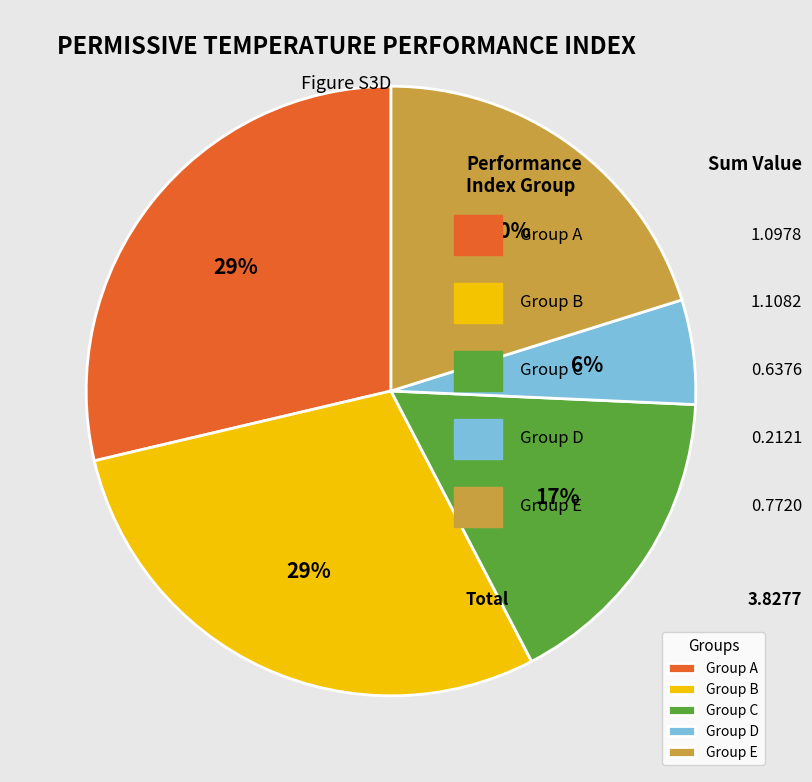

Does Group C account for over 50% of the chart?

No